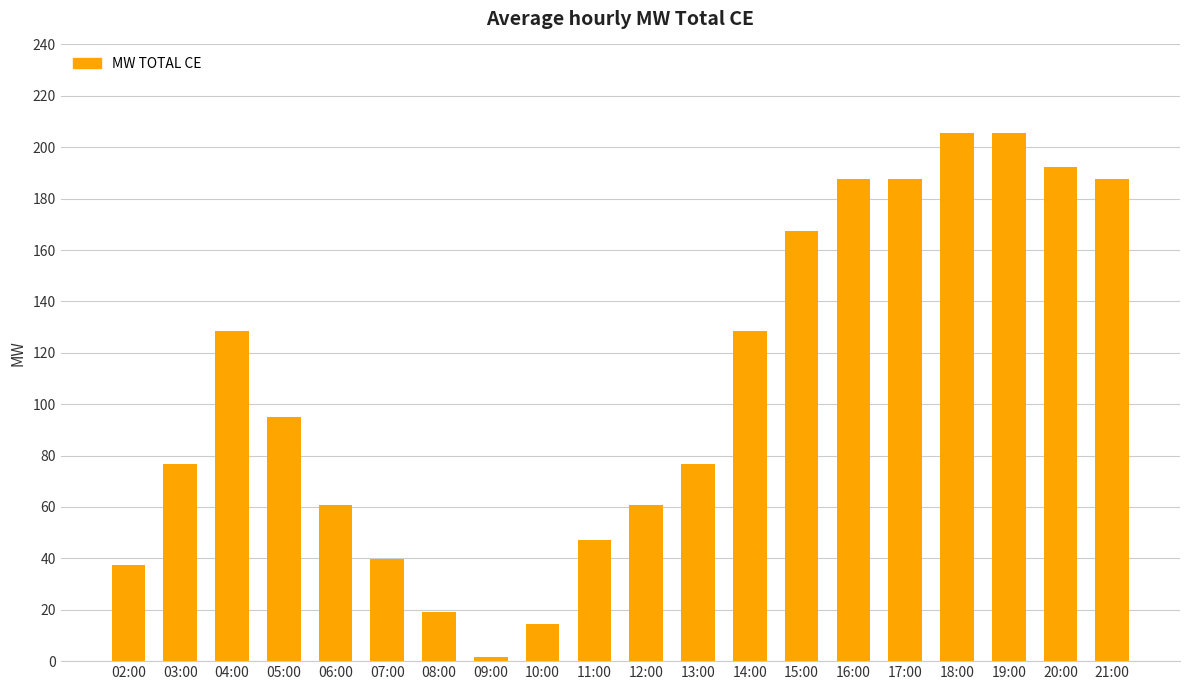

Reading left to right, transcribe all the data shown in this chart.

02:00=37.3	03:00=76.8	04:00=128.4	05:00=95.0	06:00=60.9	07:00=39.7	08:00=19.1	09:00=1.5	10:00=14.6	11:00=47.3	12:00=60.9	13:00=76.8	14:00=128.4	15:00=167.4	16:00=187.5	17:00=187.5	18:00=205.5	19:00=205.5	20:00=192.2	21:00=187.5